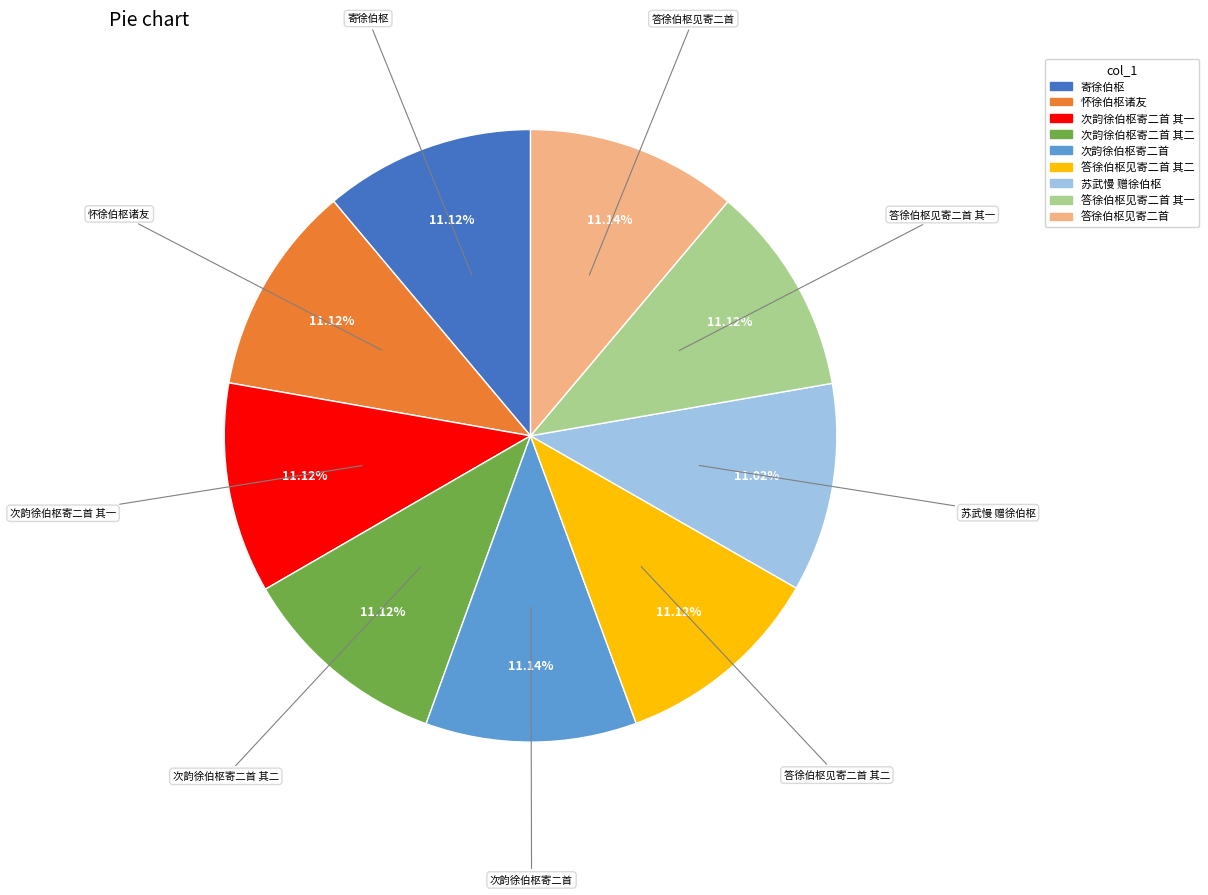

Is there any slice that represents more than half of the pie?

No